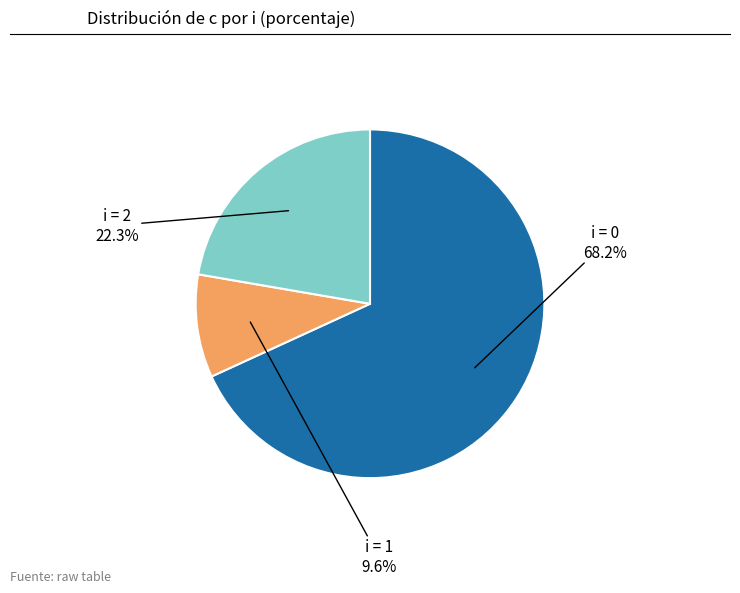

Does any single category account for the majority?

Yes